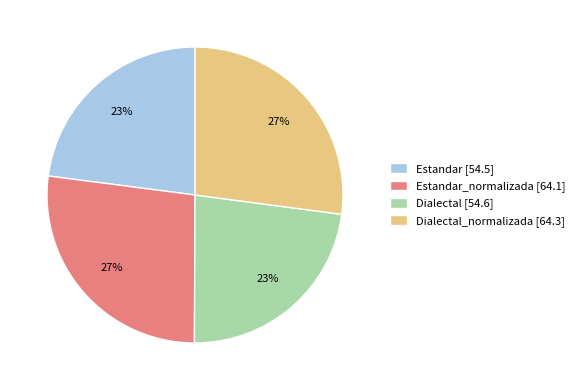

To the nearest percent, what percentage of the pie is Estandar_normalizada [64.1]?

27%